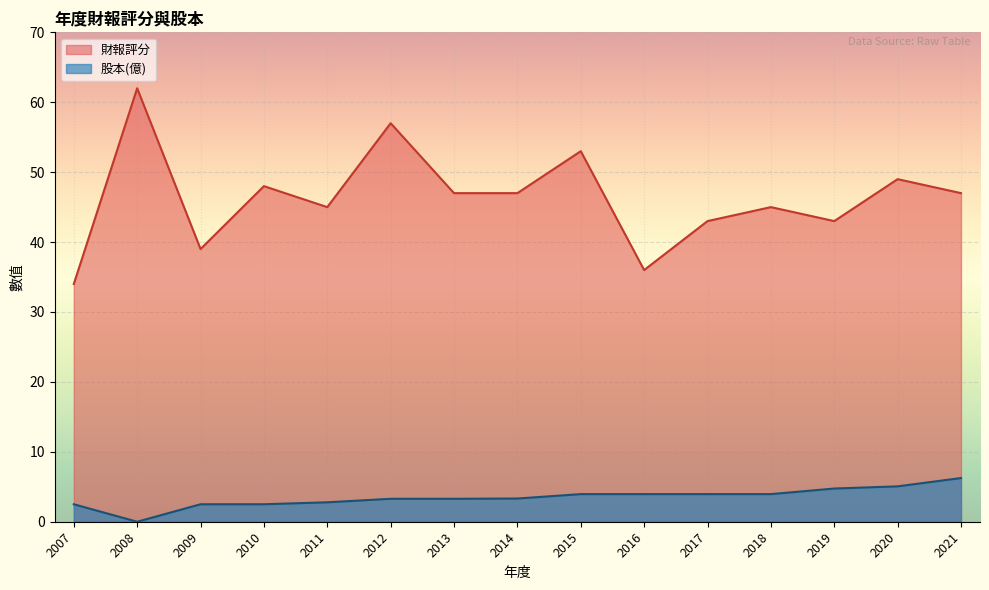

What is the average value of the 財報評分 series?

46.3